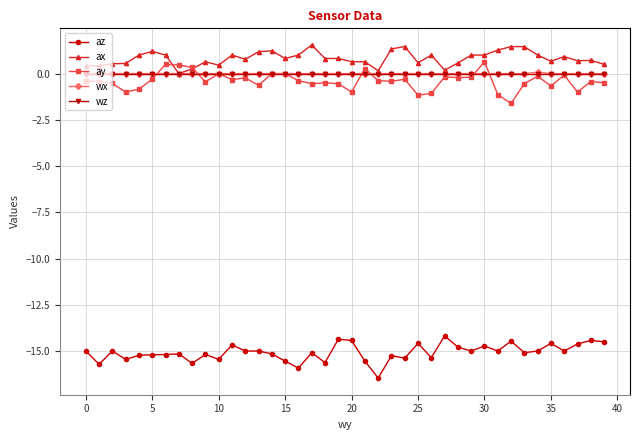

What is the minimum value shown in the chart?

-16.5